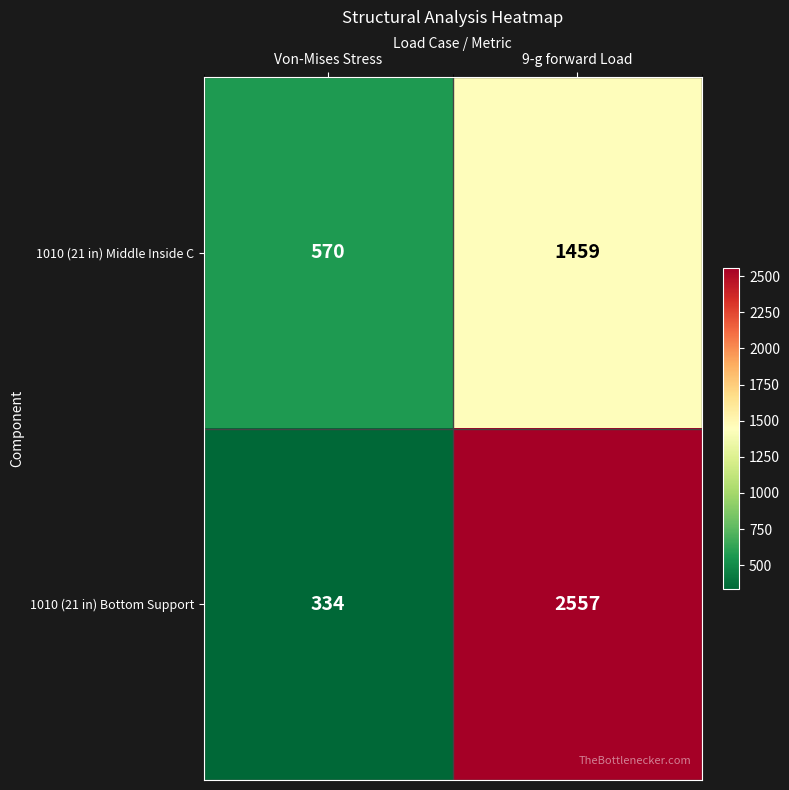

The 1010 (21 in) Middle Inside C series shows 932 at Von-Mises Stress. True or false?

False